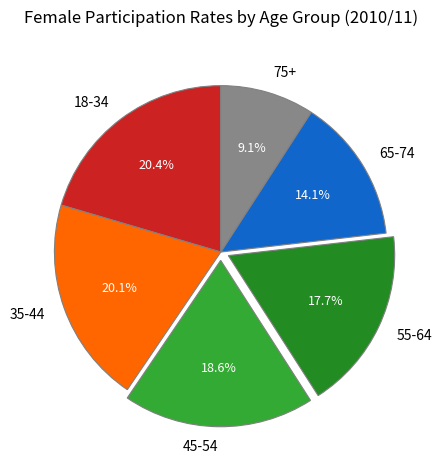

Is it true that 65-74 is 14% of the pie?

True